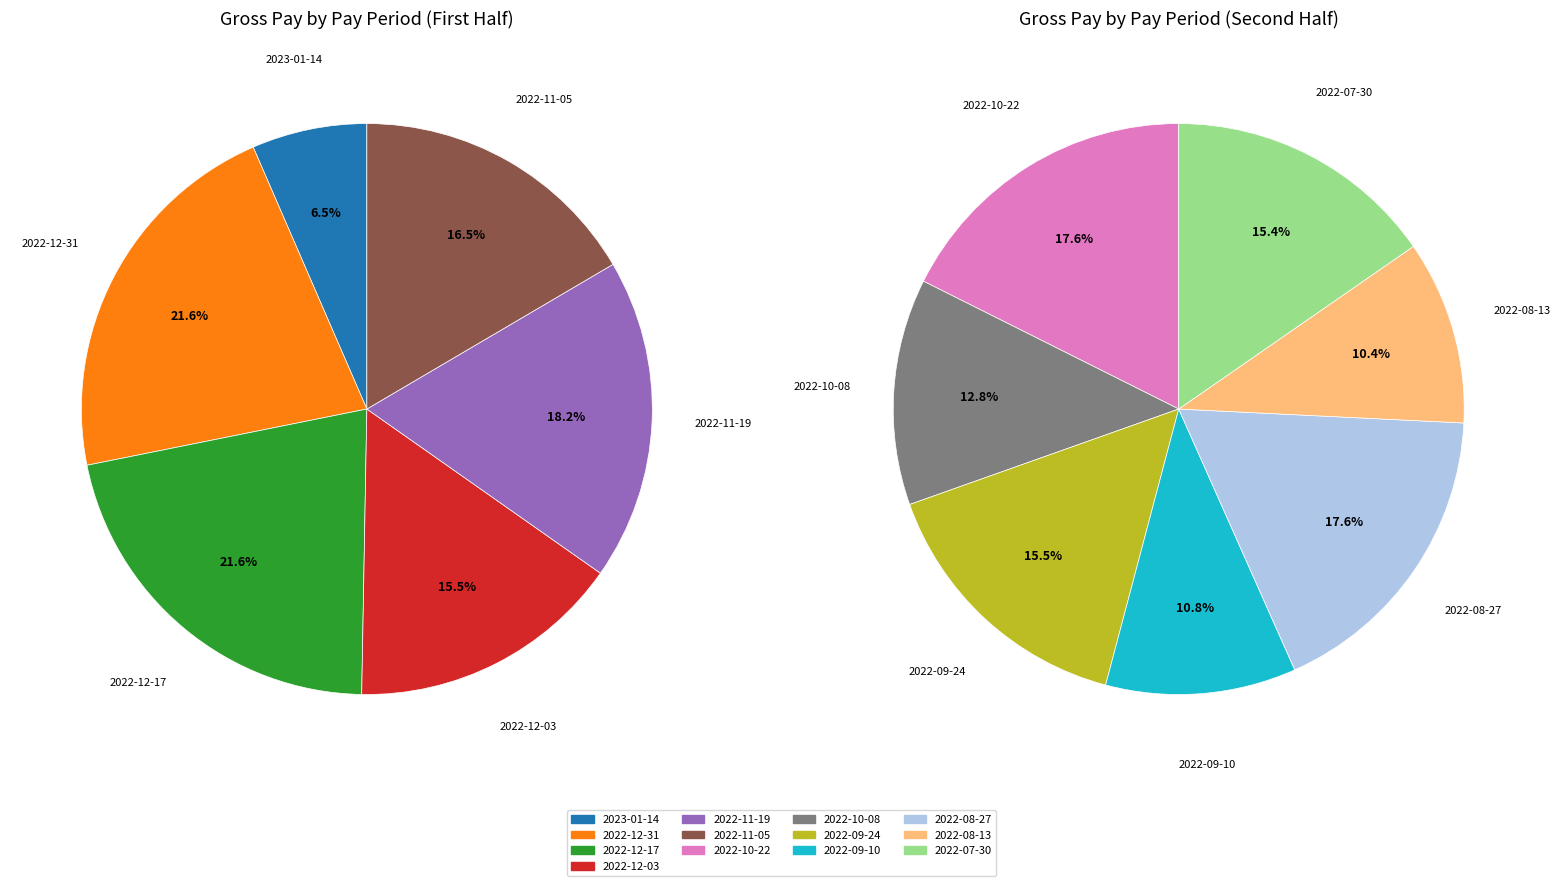

Rank the categories by value from highest to lowest.

2022-10-22, 2022-08-27, 2022-12-31, 2022-12-17, 2022-09-24, 2022-07-30, 2022-11-19, 2022-11-05, 2022-10-08, 2022-12-03, 2022-09-10, 2022-08-13, 2023-01-14